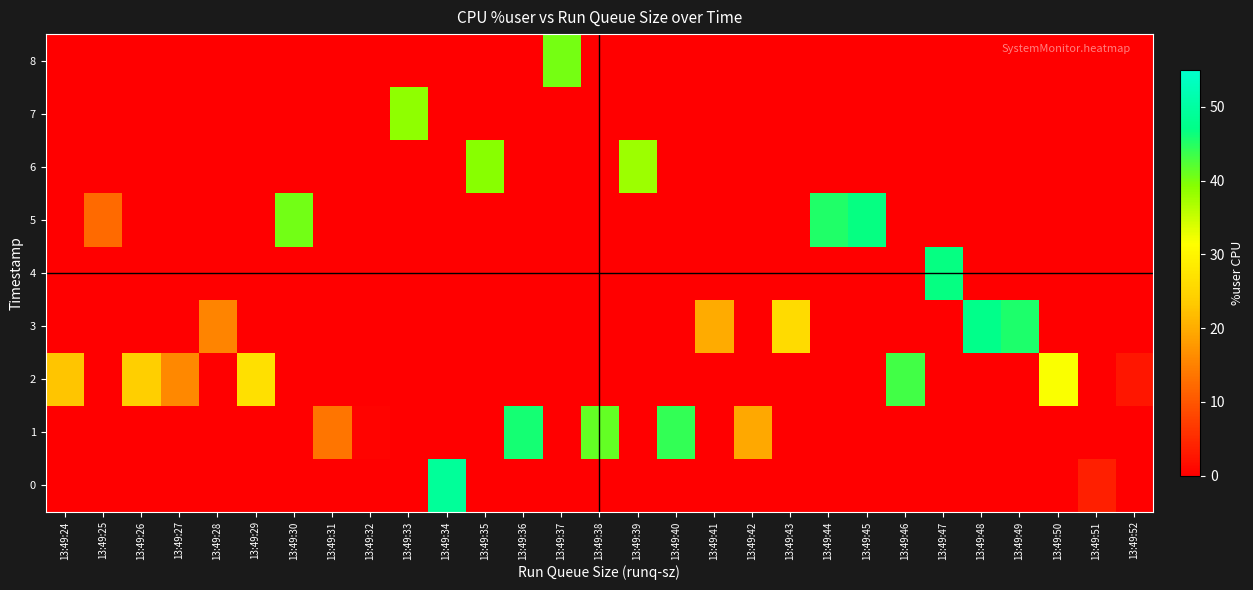

At which category does the chart reach its peak across all series?

13:49:34